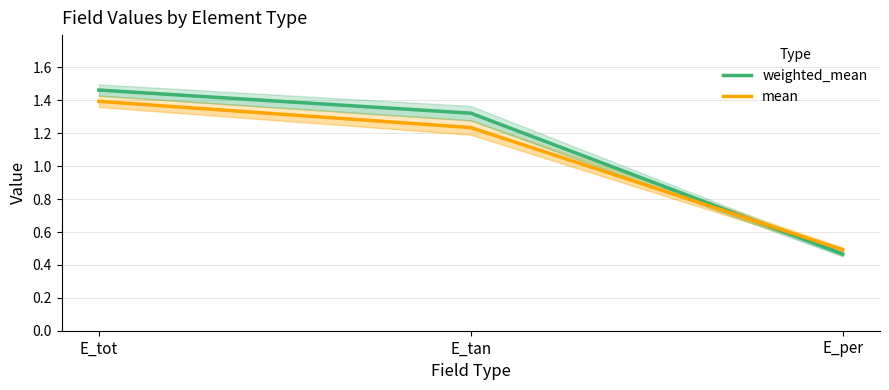

The mean series shows 1.4 at E_tot. True or false?

True